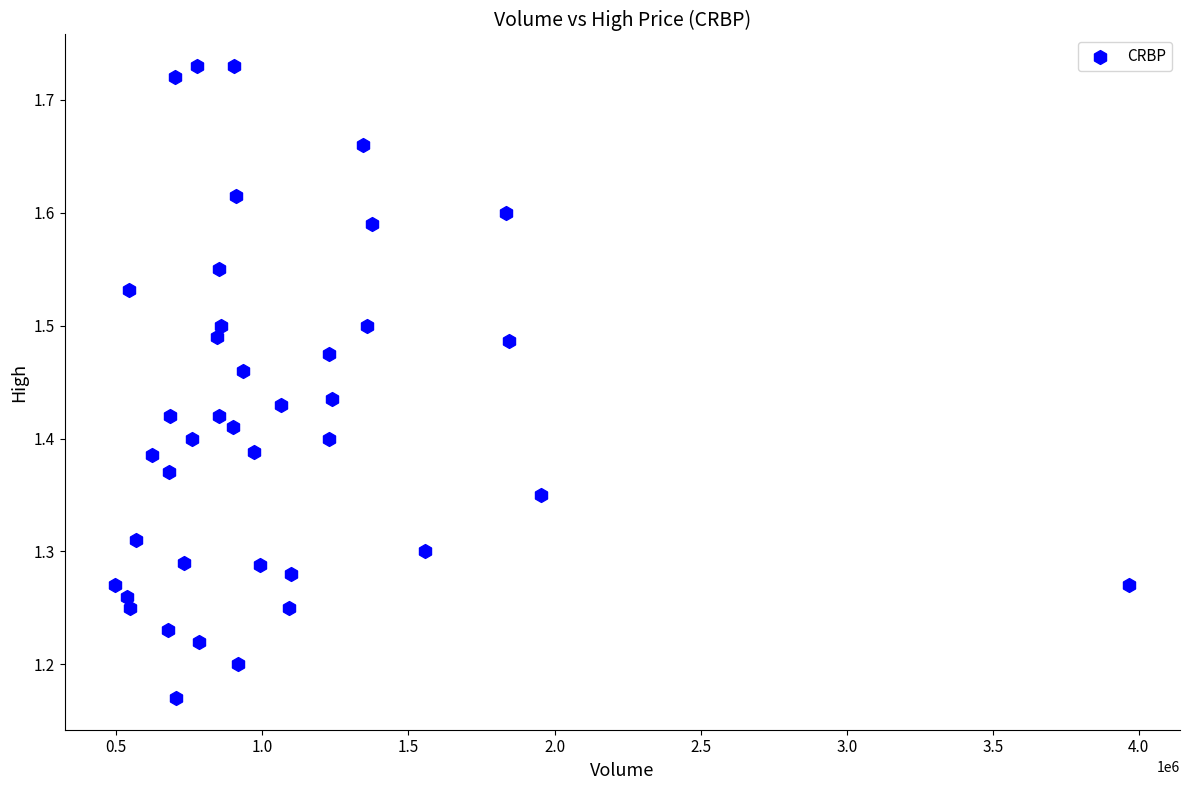

What is the range of Y values (max minus min)?

0.6